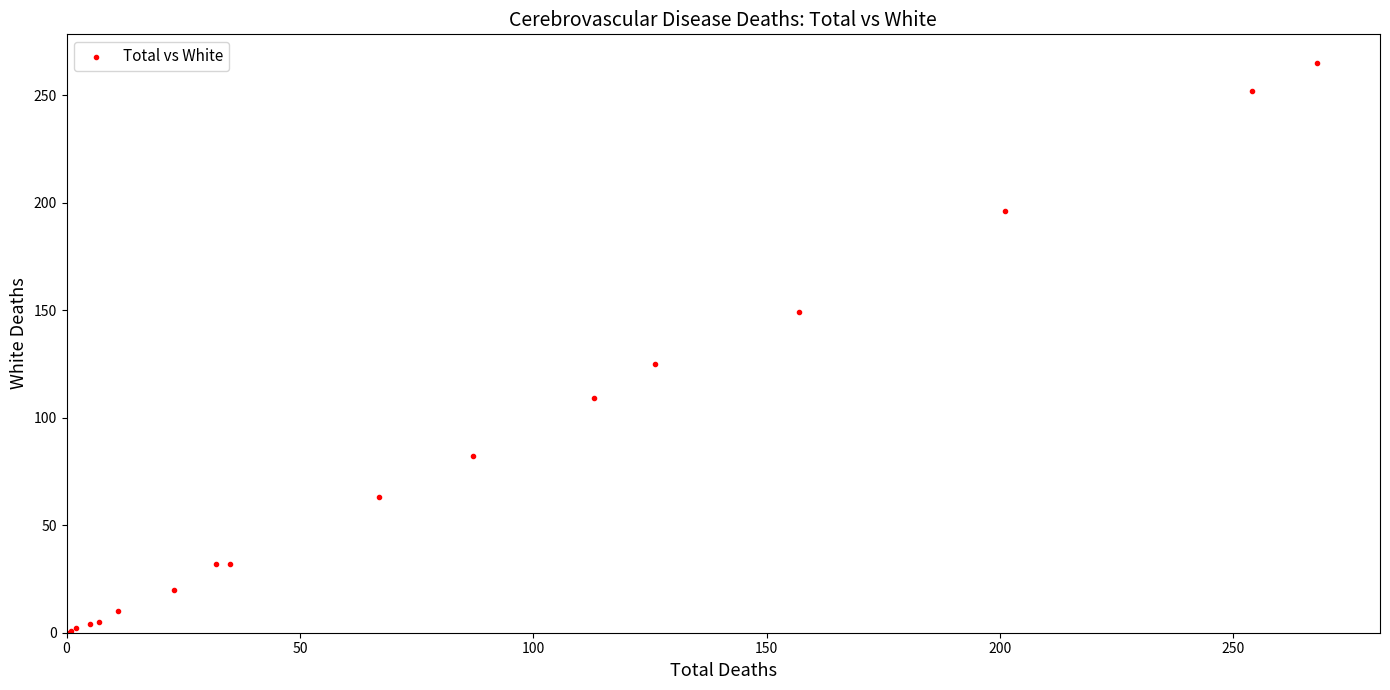

What Y value in the scatter plot is closest to 132?

125